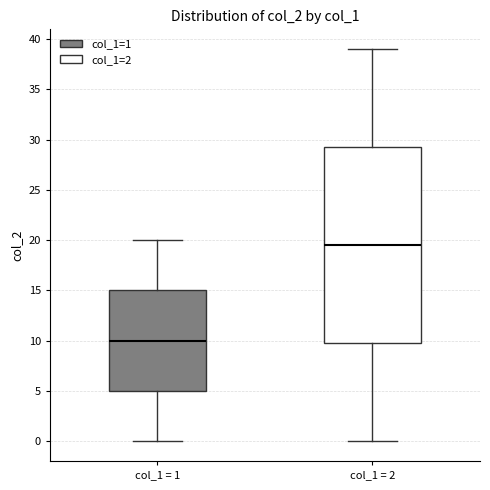

Which box is the tallest, from its lower edge to its upper edge?

col_1 = 2